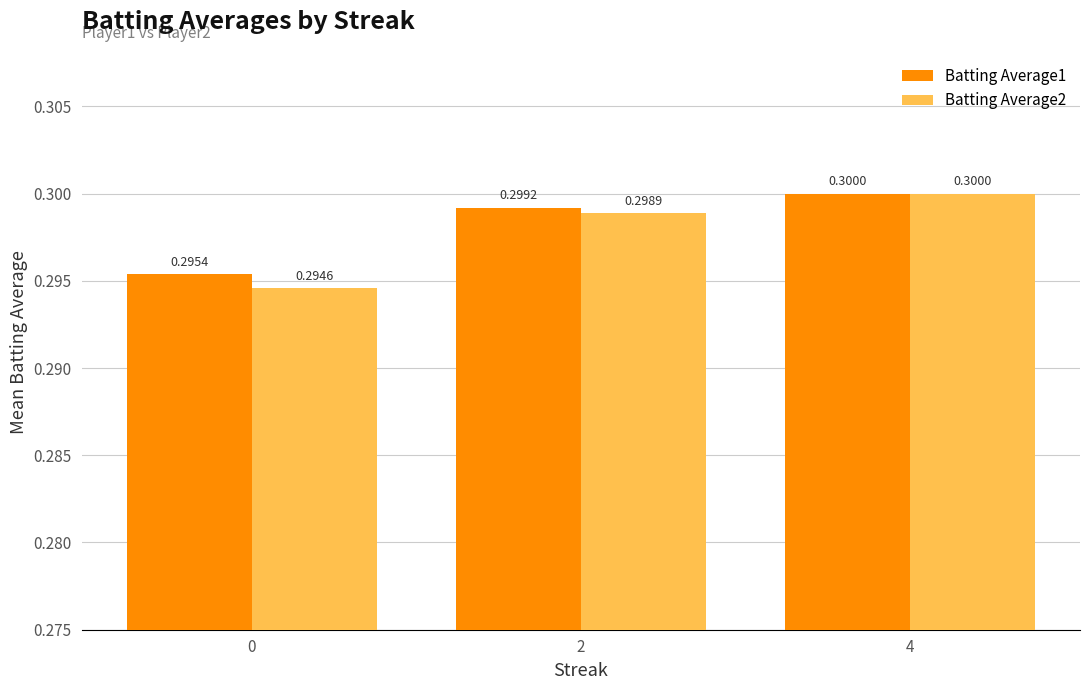

Is it true that Batting Average2 equals 0.1 at 0?

False